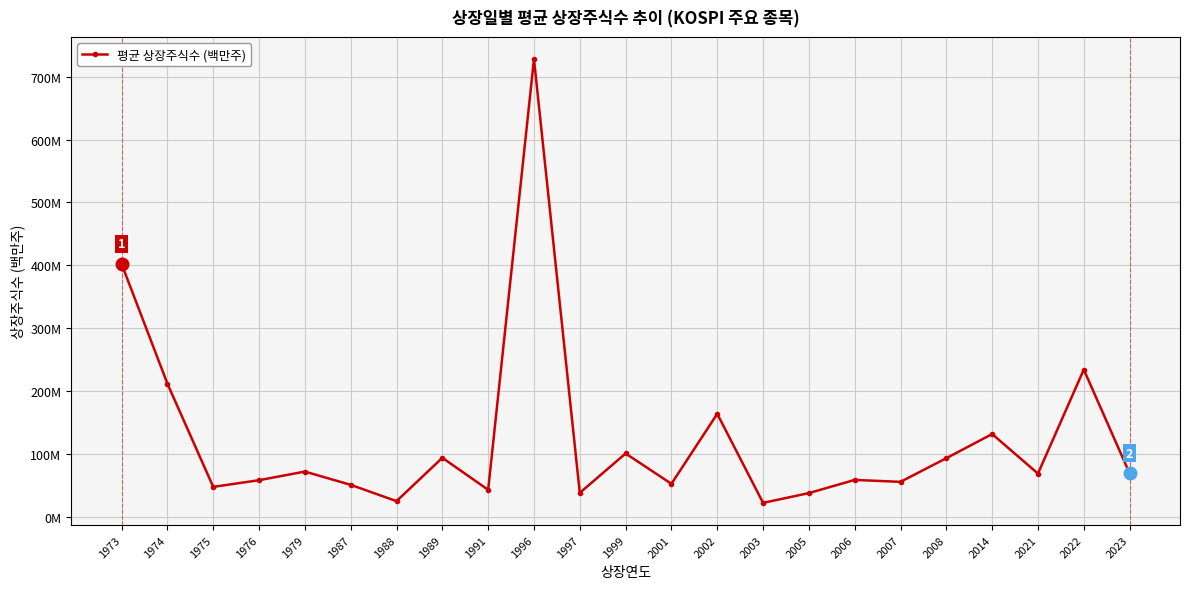

Does the chart have visible grid lines?

Yes